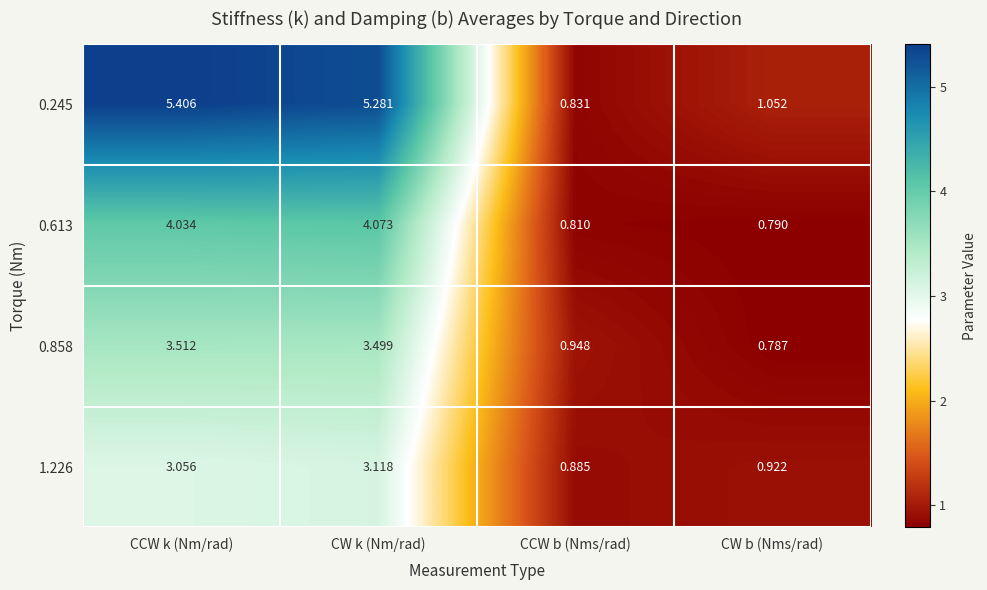

Rank the series by their maximum value, from highest to lowest.

0.245, 0.613, 0.858, 1.226